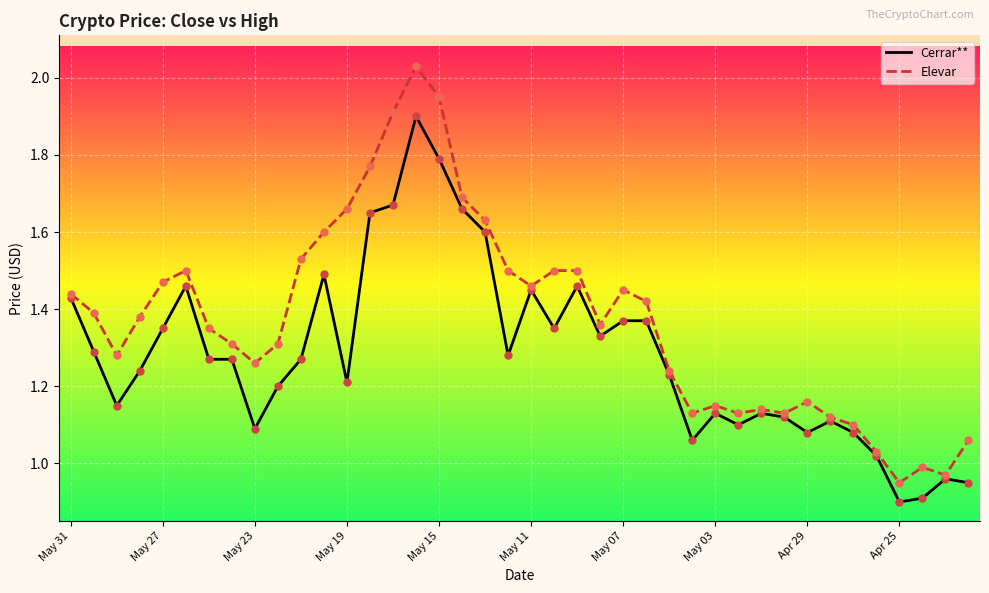

Which series has the largest range (max minus min)?

Elevar